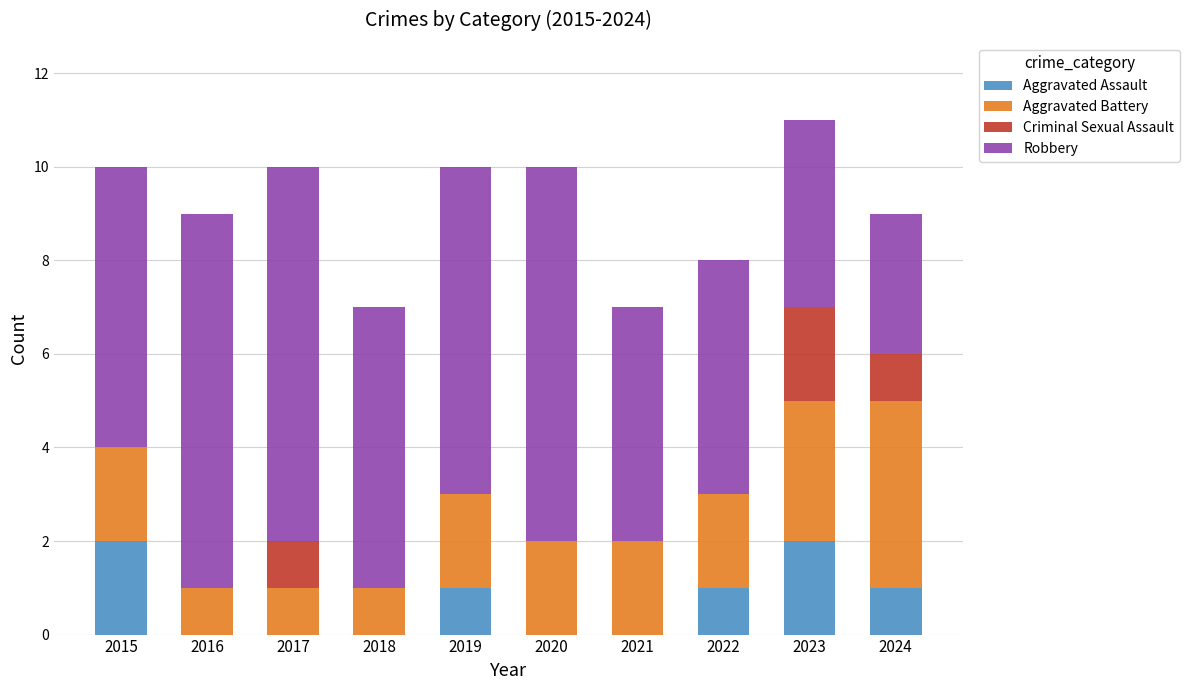

Is it true that Aggravated Assault equals 3 at 2023?

False